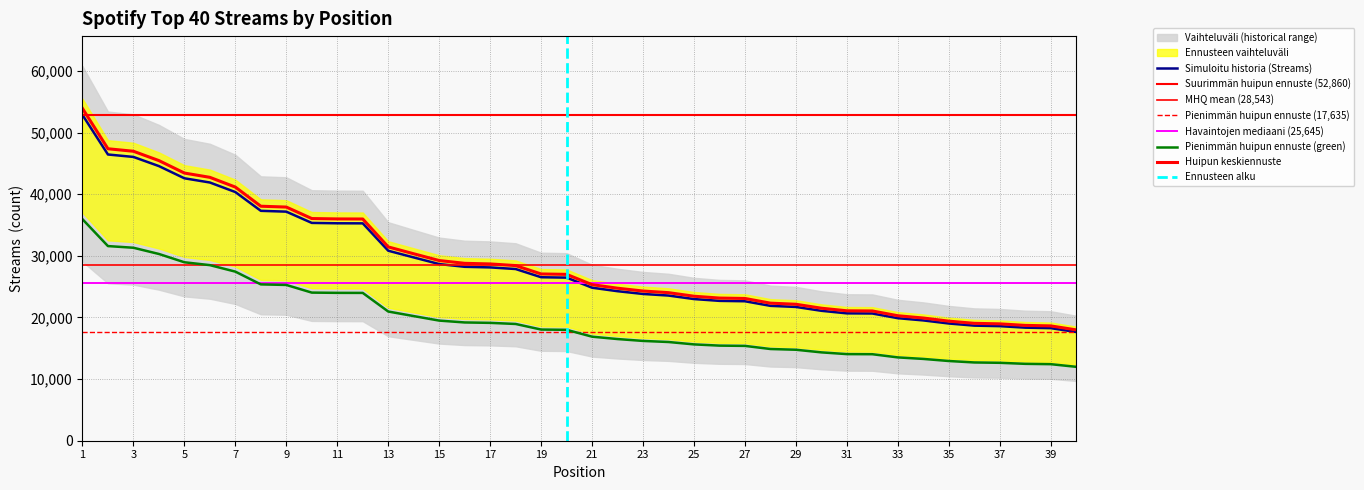

Reading left to right, extract all data points from this chart.

52860	46444	46047	44562	42582	41898	40348	37303	37169	35343	35282	35270	30829	29740	28664	28220	28122	27860	26528	26463	24827	24261	23813	23554	22986	22693	22629	21884	21707	21081	20667	20642	19882	19520	19021	18674	18591	18346	18267	17635